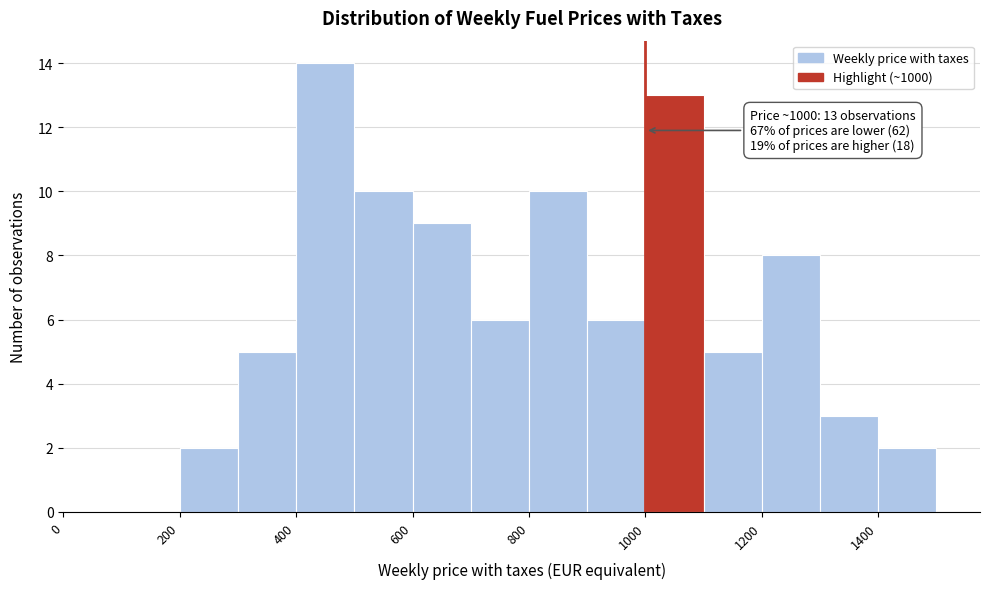

Over which range of the x-axis is the bar tallest?

400 to 500